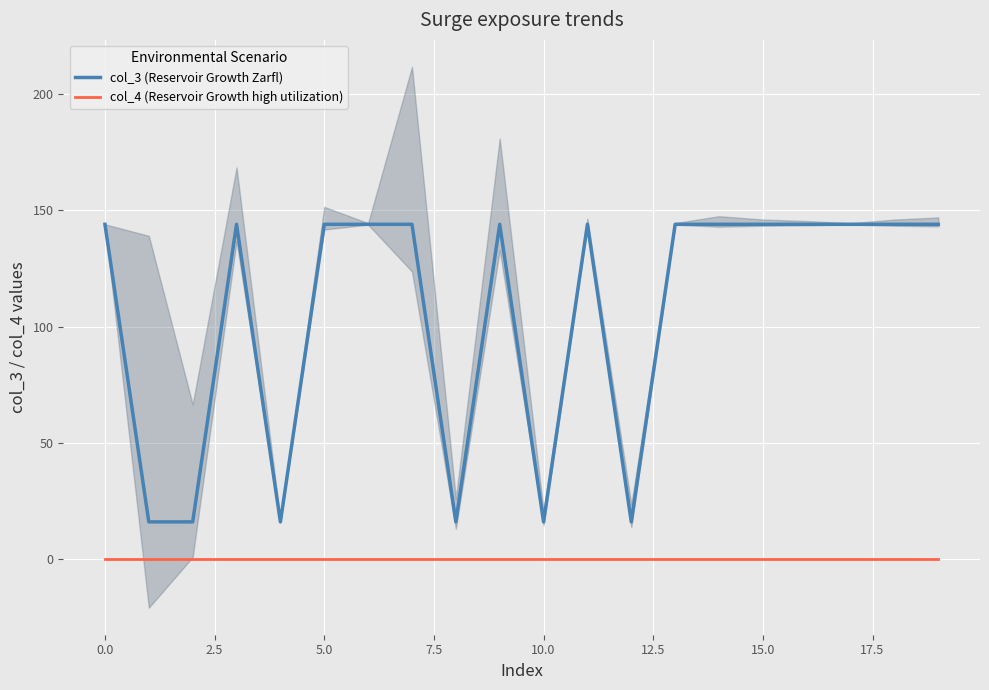

What is the lowest value of the col_3 (Reservoir Growth Zarfl) series?

16